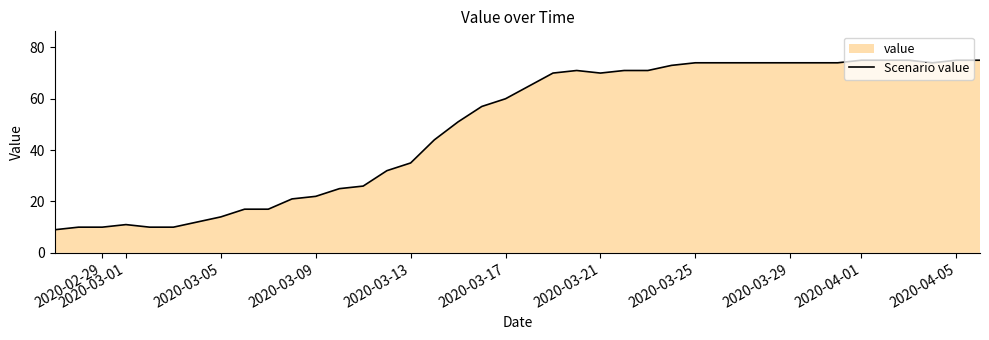

What is the minimum value shown in the chart?

9